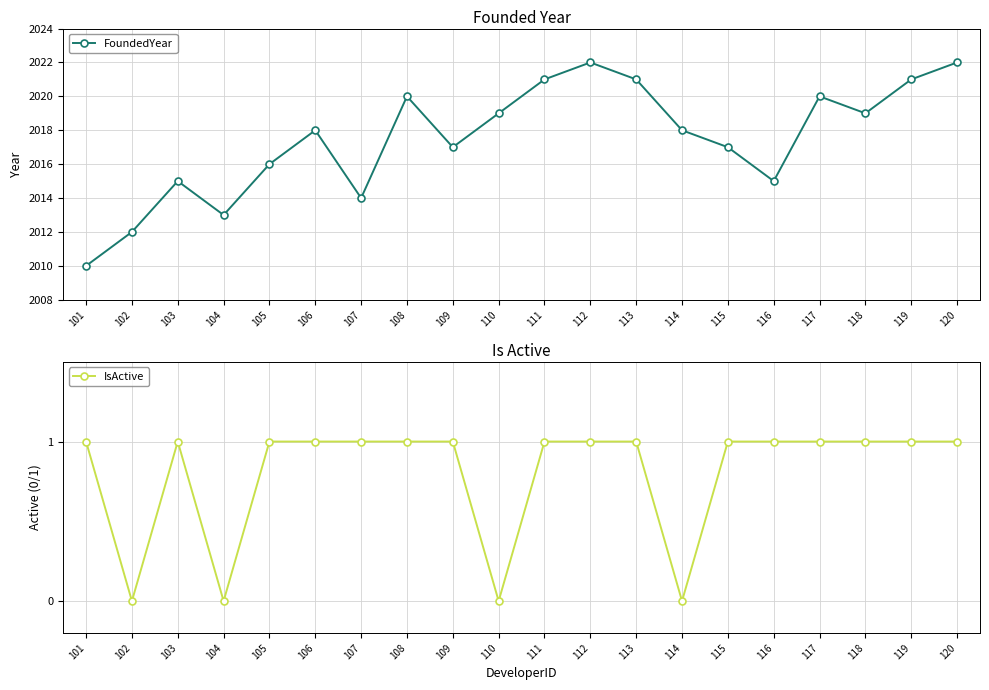

Which series has the largest range (max minus min)?

FoundedYear